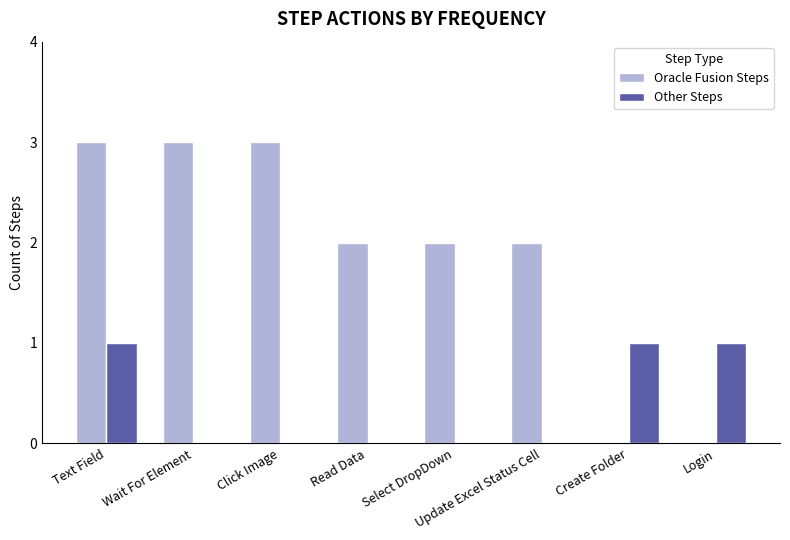

Are the bars horizontal?

No